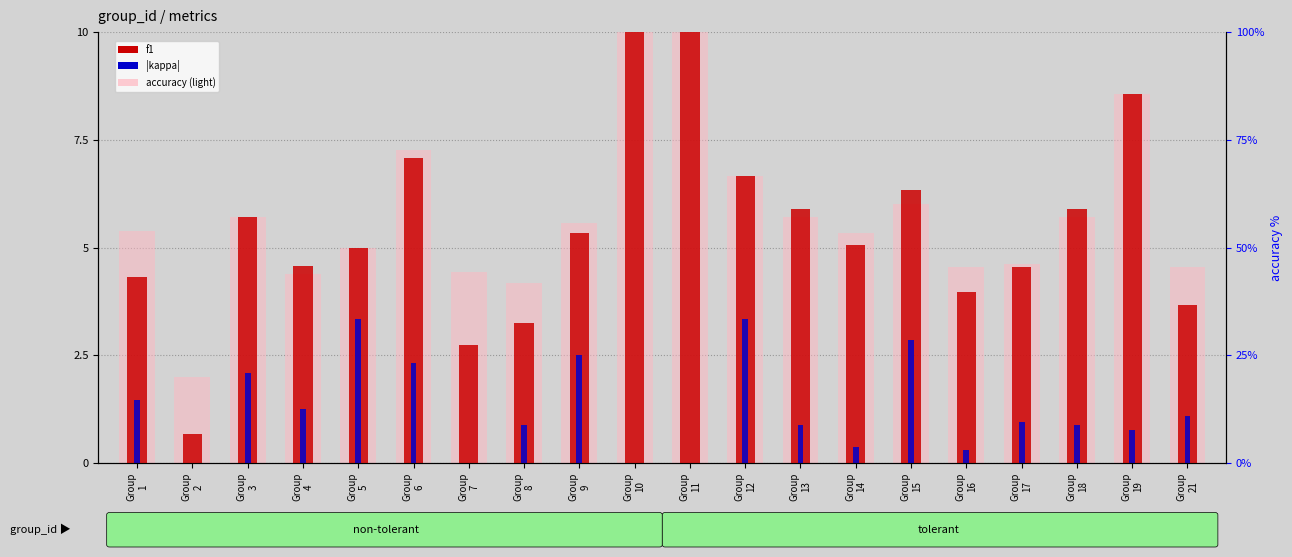

Rank the categories by accuracy (scaled) value from lowest to highest.

Group
2, Group
8, Group
4, Group
7, Group
16, Group
21, Group
17, Group
5, Group
14, Group
1, Group
9, Group
3, Group
13, Group
18, Group
15, Group
12, Group
6, Group
19, Group
10, Group
11